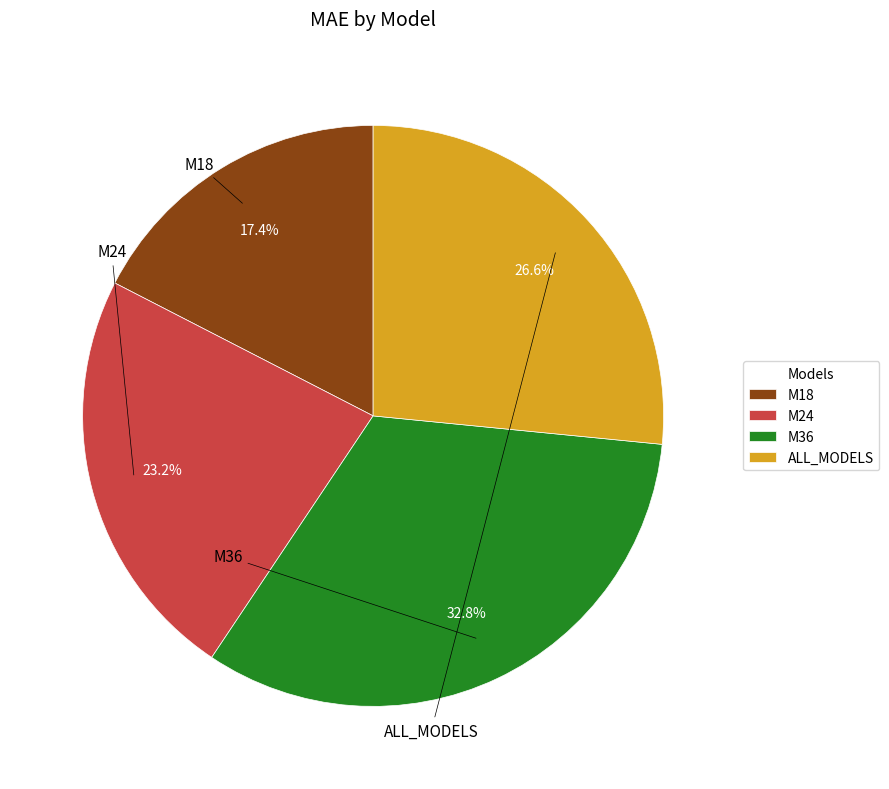

To the nearest percent, what is the difference between the M36 and ALL_MODELS slice percentages?

6%